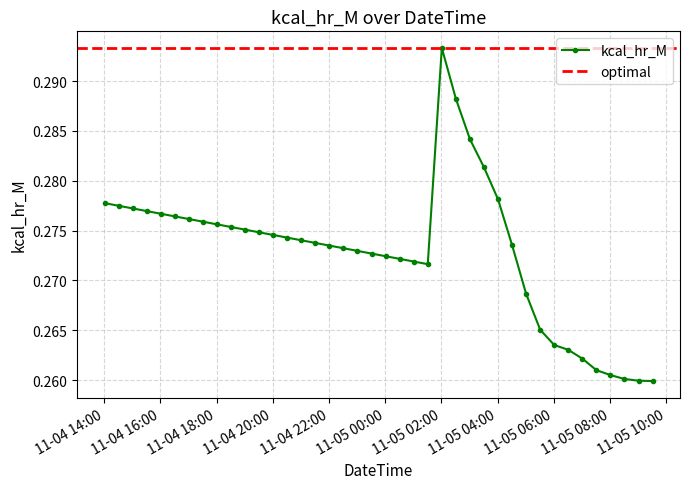

Which category has the lowest value across all series?

2022-11-05 09:31:00